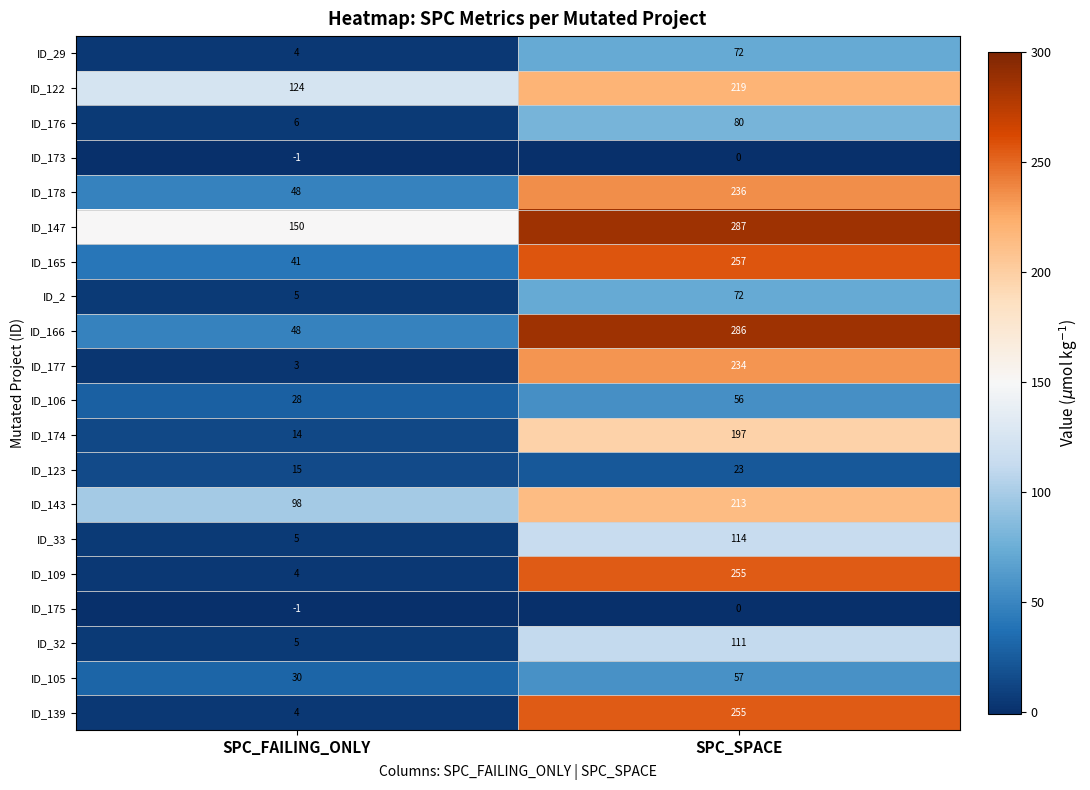

How many data points does each series have?

2